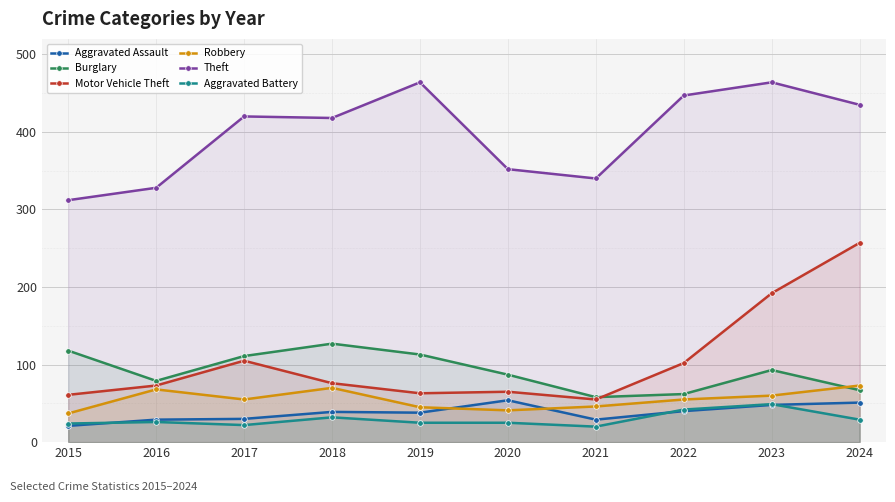

Which has a higher value, 2019 or 2017?

2019